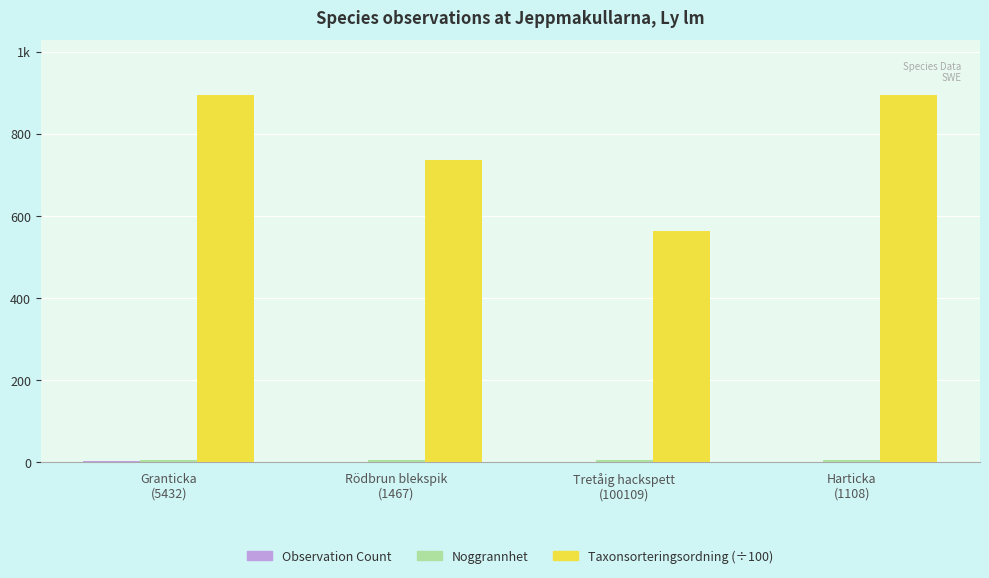

Reading left to right, transcribe all the data shown in this chart.

Observation Count: Granticka
(5432)=3.0	Rödbrun blekspik
(1467)=1.0	Tretåig hackspett
(100109)=2.0	Harticka
(1108)=1.0
Noggrannhet: Granticka
(5432)=5.0	Rödbrun blekspik
(1467)=5.0	Tretåig hackspett
(100109)=5.0	Harticka
(1108)=5.0
Taxonsorteringsordning (÷100): Granticka
(5432)=894.1	Rödbrun blekspik
(1467)=737.0	Tretåig hackspett
(100109)=564.0	Harticka
(1108)=893.9